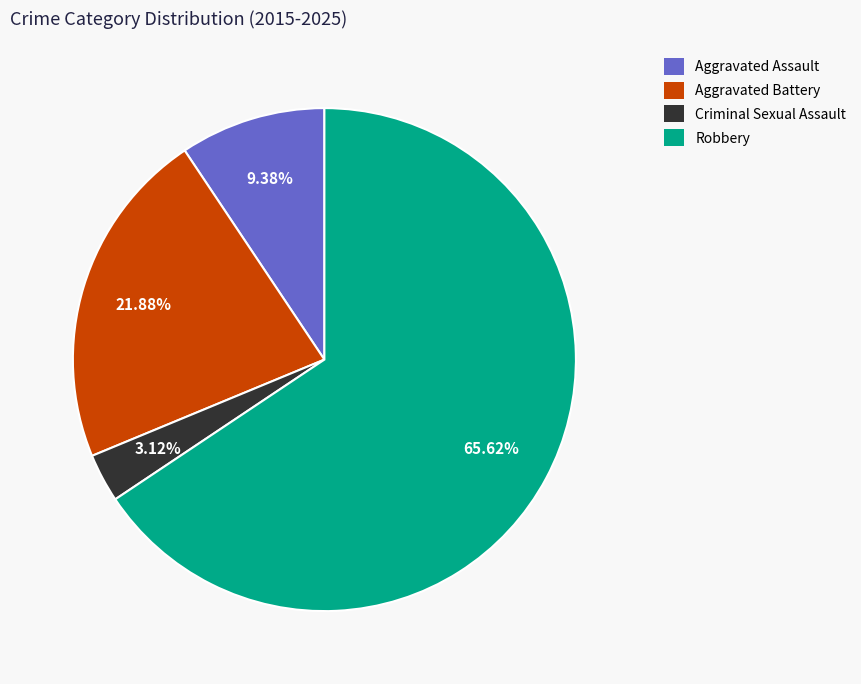

Is there a majority slice in this chart?

Yes